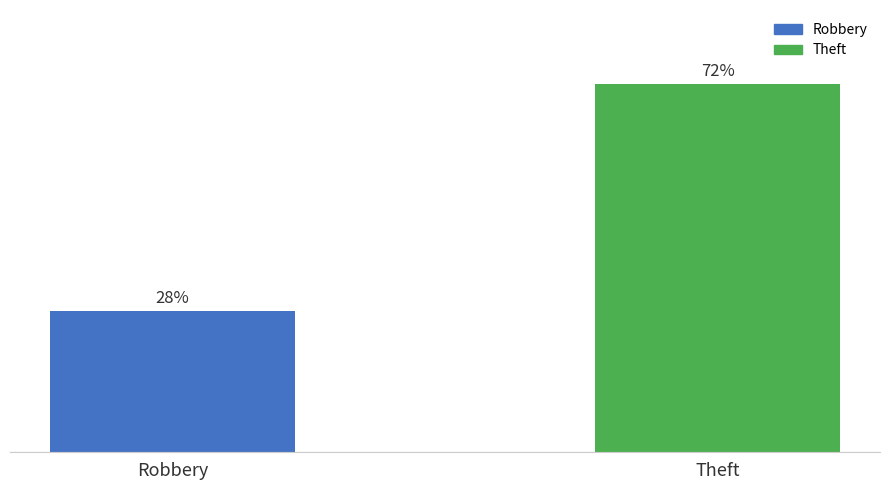

At which category does the chart reach its minimum across all series?

Robbery